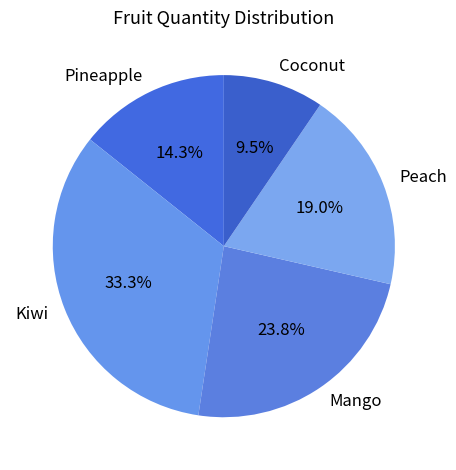

Which slice is the smallest?

Coconut